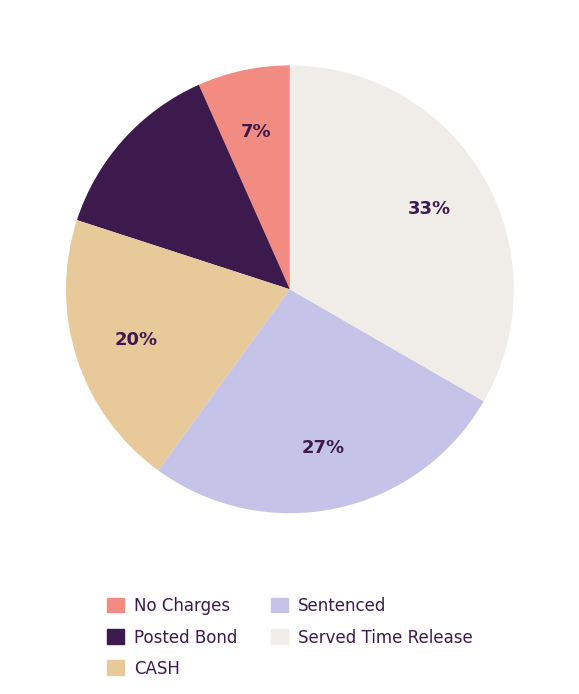

Which category has the smallest portion of the pie?

No Charges